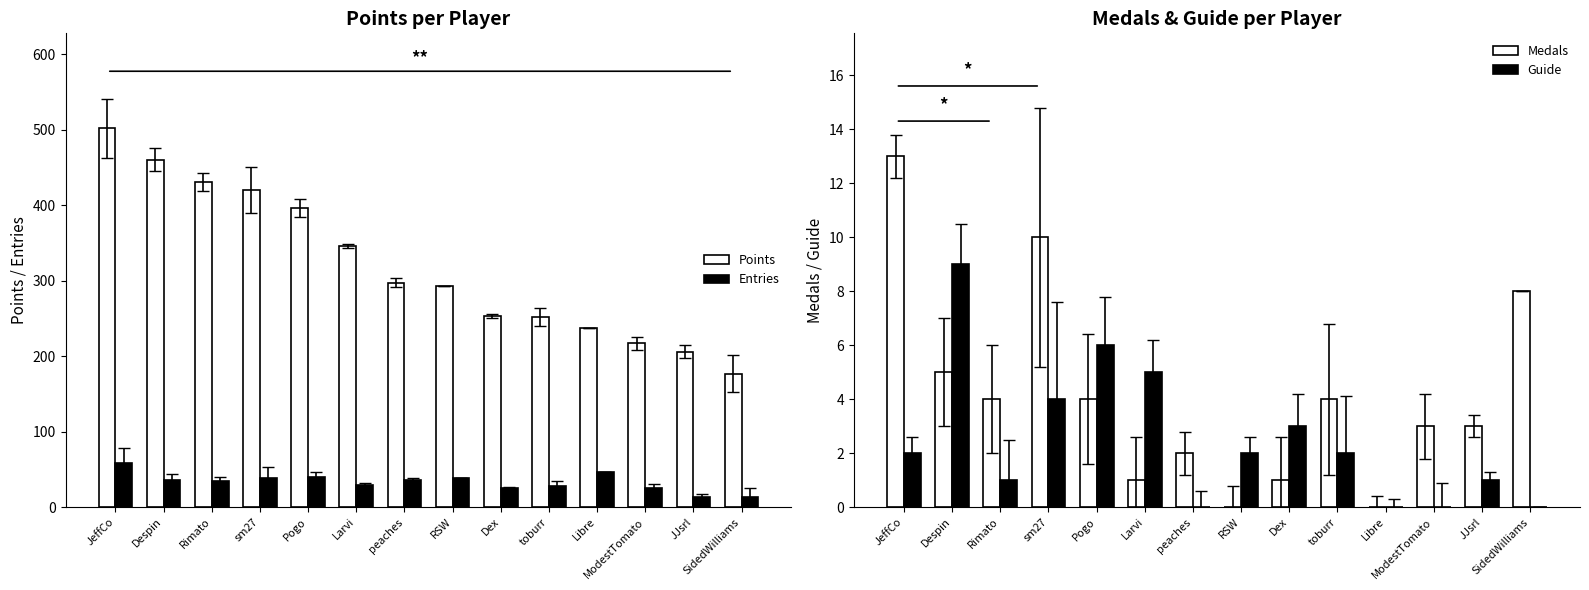

Between Larvi and JJsrl, which is larger?

Larvi